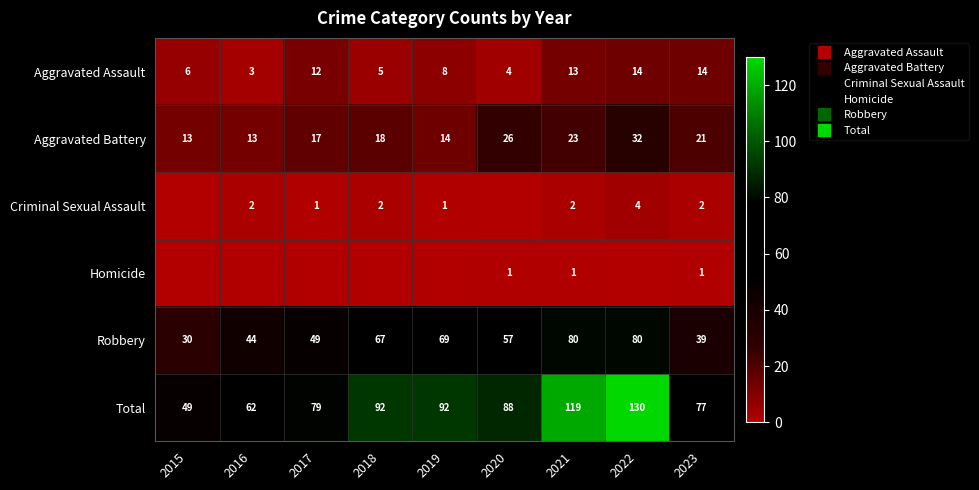

How many Homicide values are between 0 and 1?

9